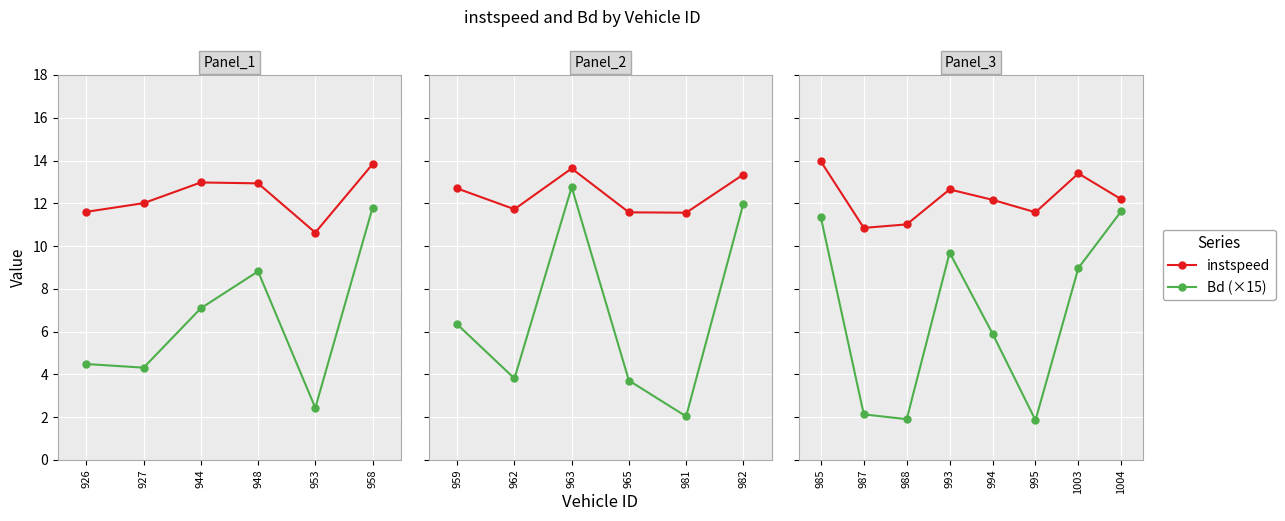

How many interior local valleys does the Bd (×15) series have?

2